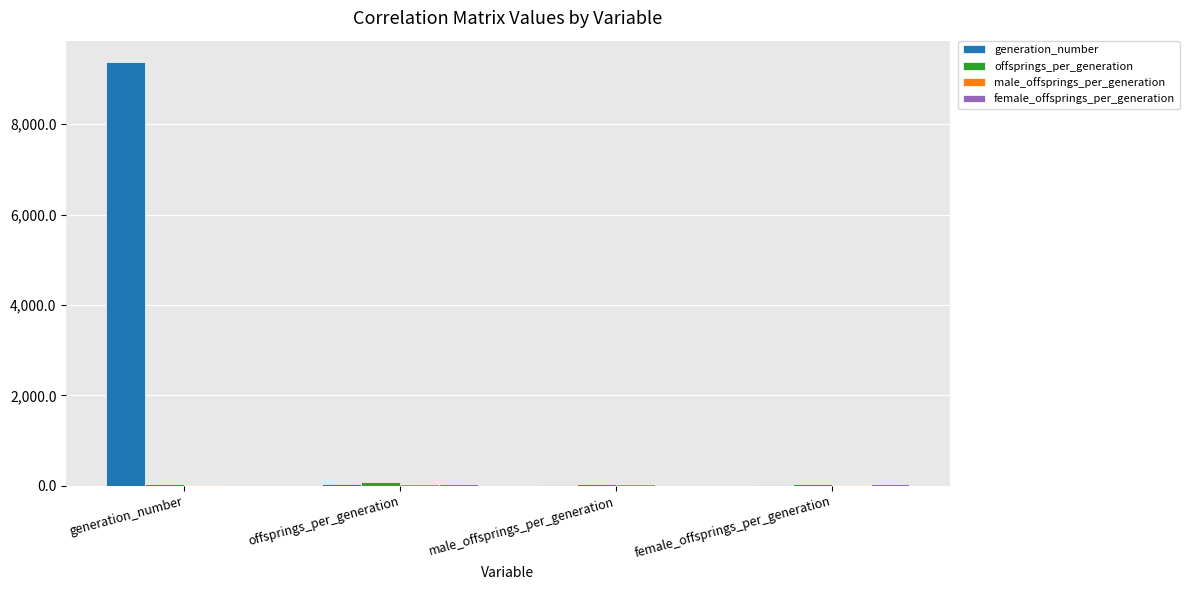

Which series has the largest total across all categories?

generation_number